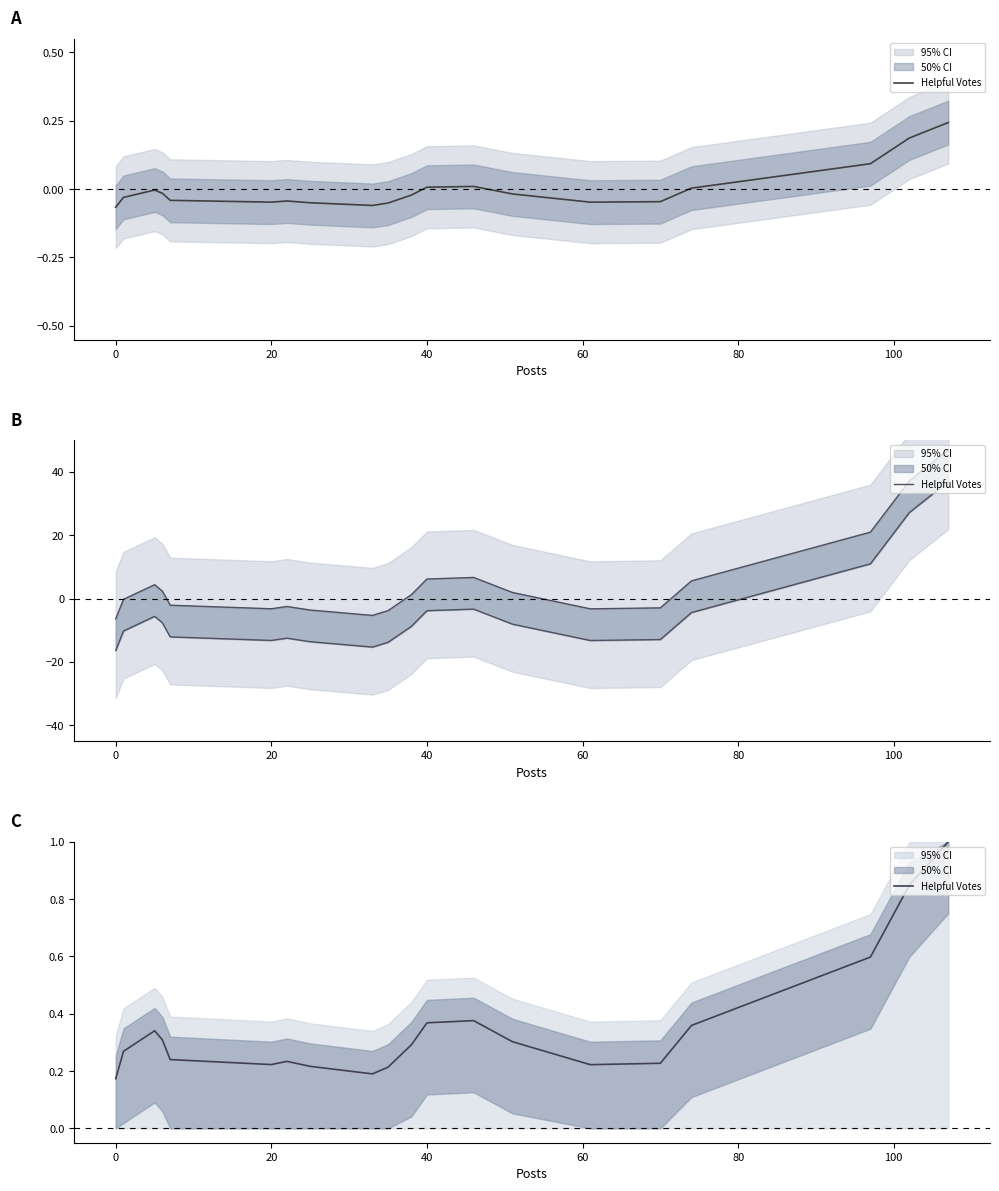

How many interior local peaks (higher than both neighbors) does the data have?

3